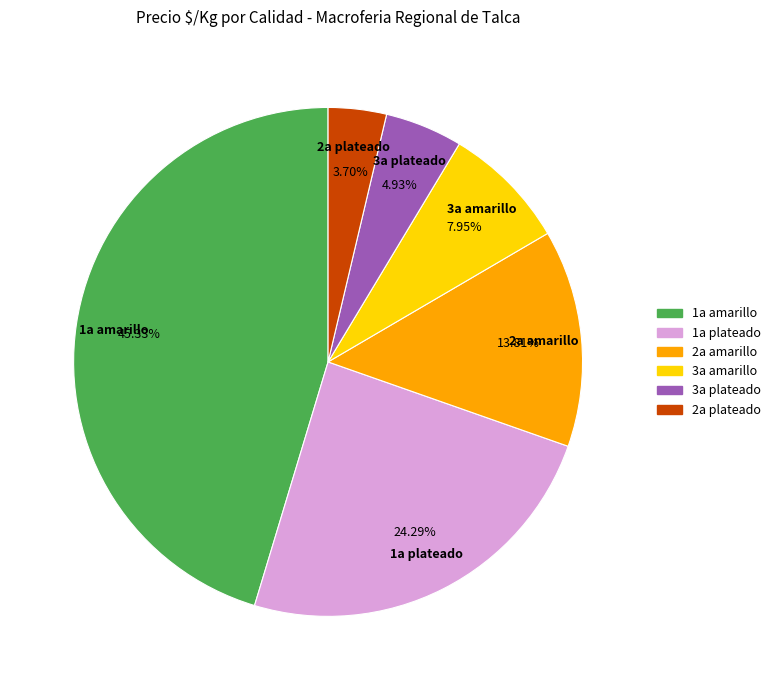

Is there a majority slice in this chart?

No